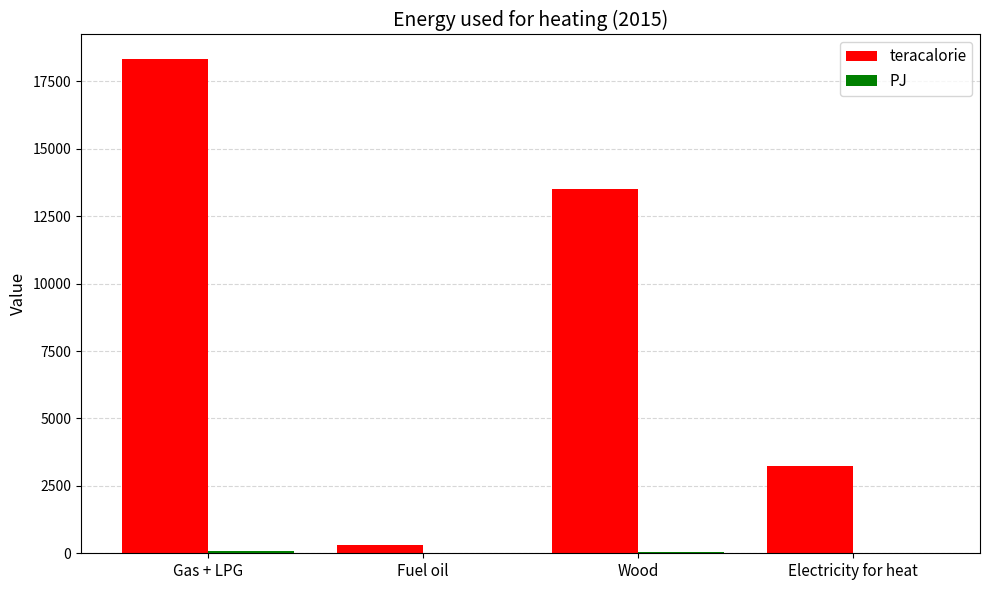

How many distinct data groups are displayed?

2